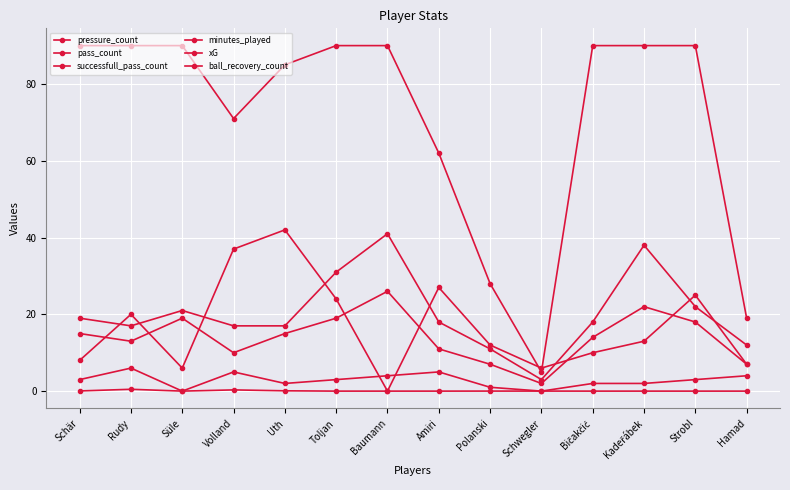

Where do pass_count and pressure_count first cross each other?

Schär and Rudy